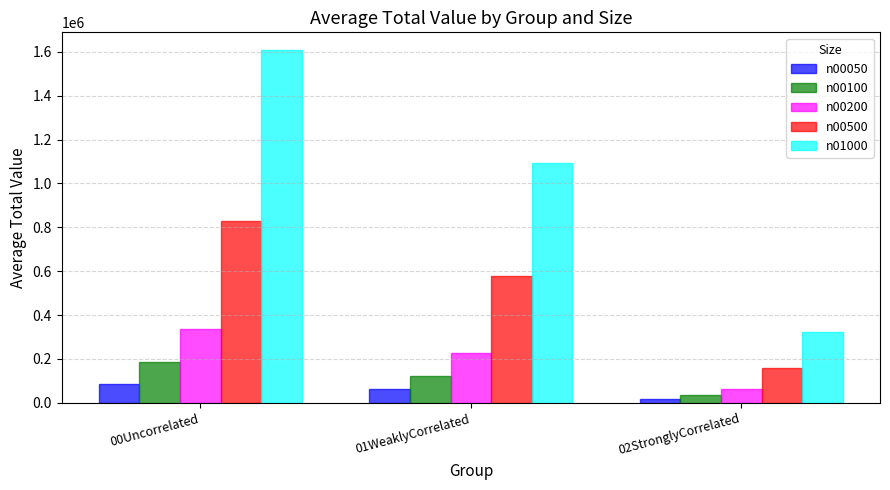

Which series has the largest total across all categories?

n01000